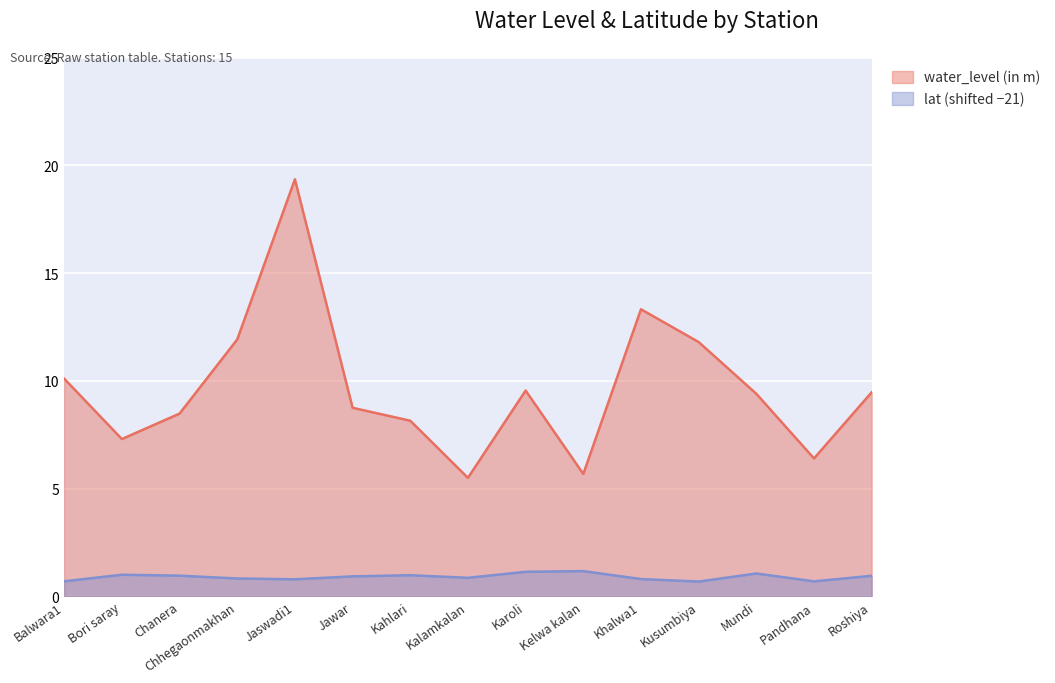

How many lines are shown in the chart?

2